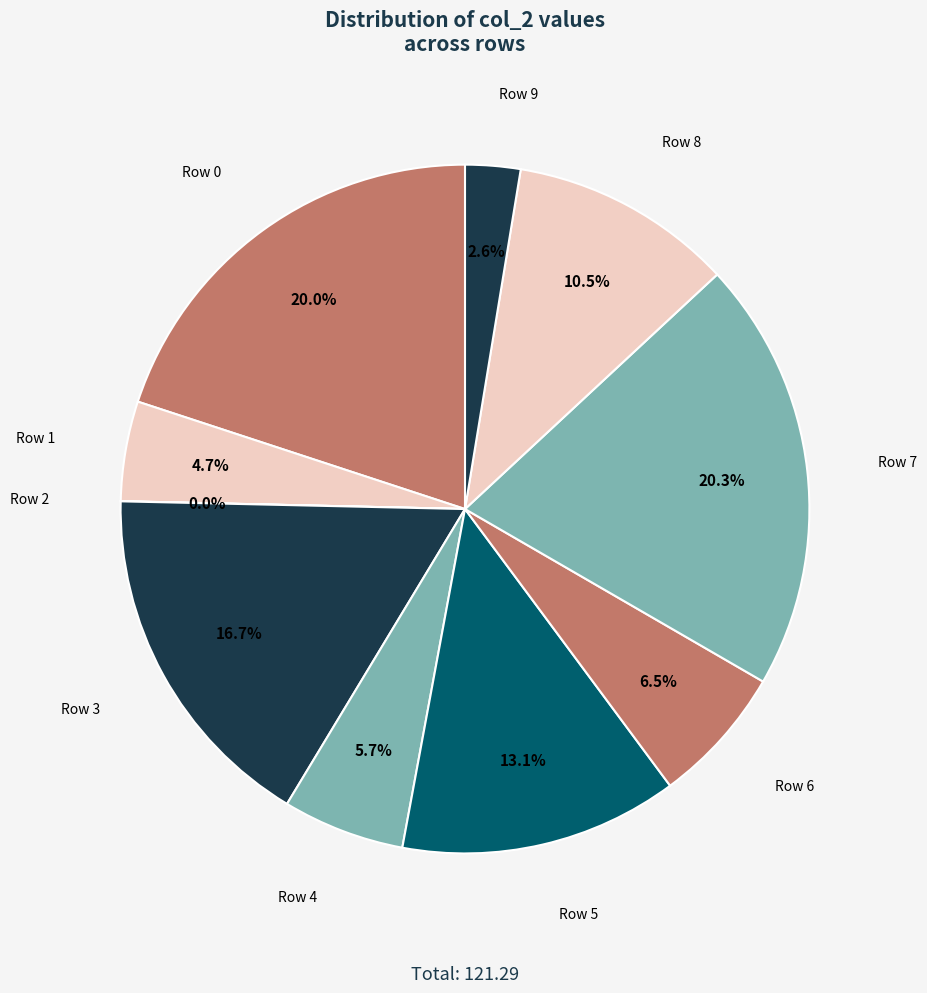

Rank the categories by value from highest to lowest.

Row 7, Row 0, Row 3, Row 5, Row 8, Row 6, Row 4, Row 1, Row 9, Row 2